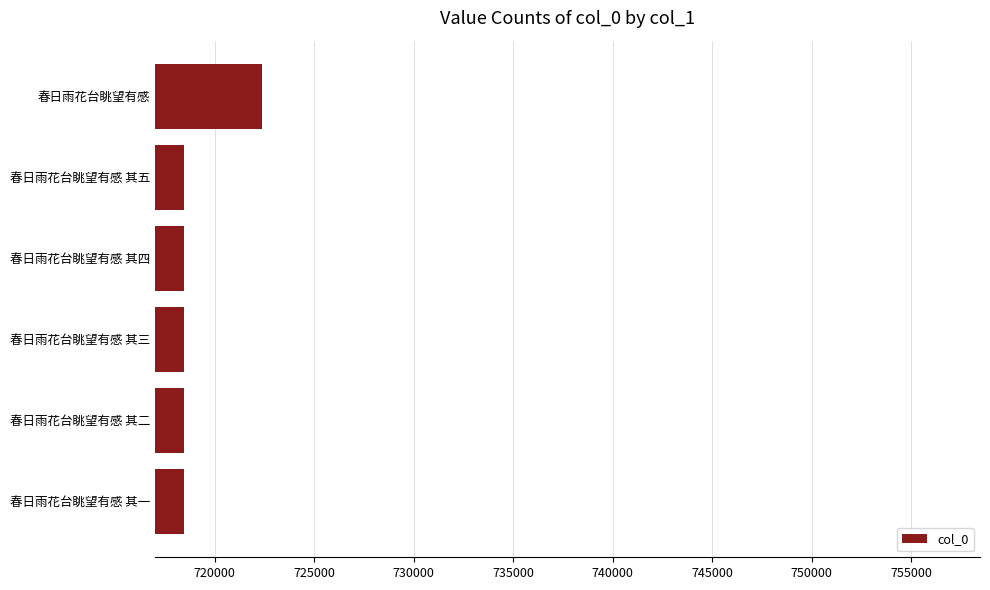

Count the number of data series in this chart.

1